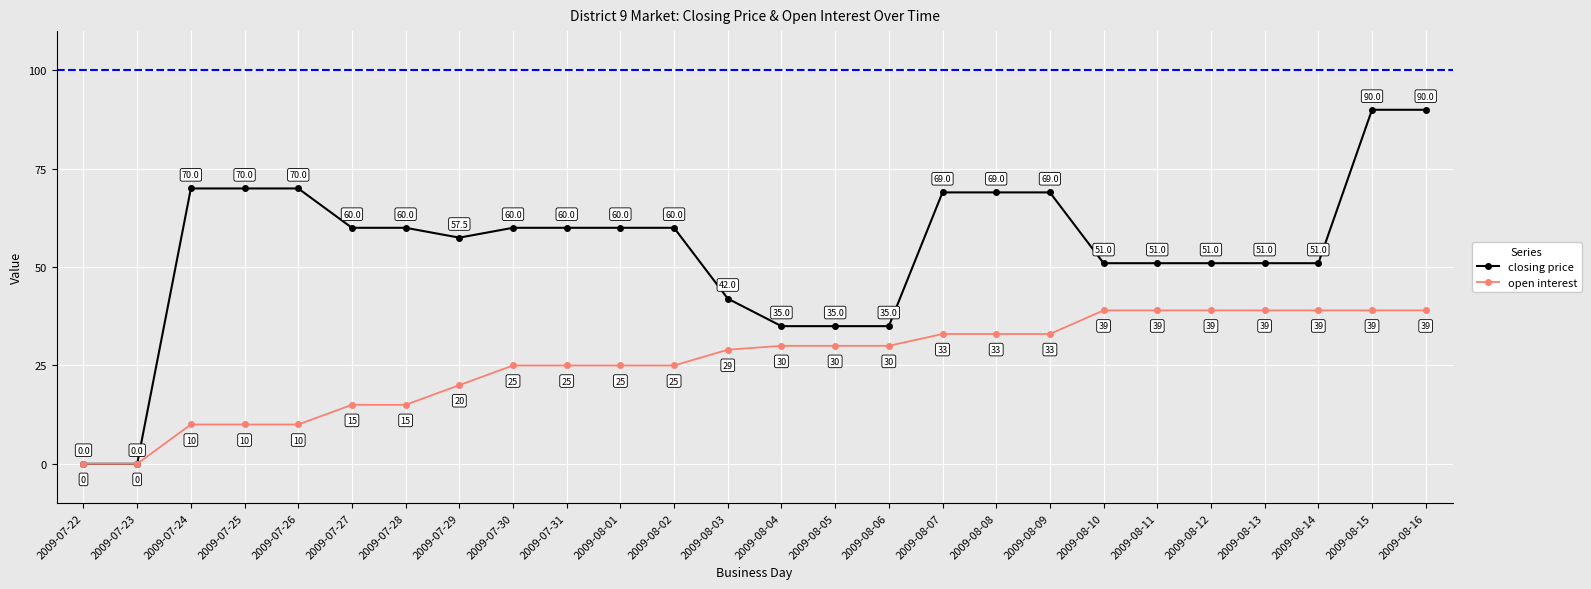

What is the total value across all series at 2009-08-05?

65.0